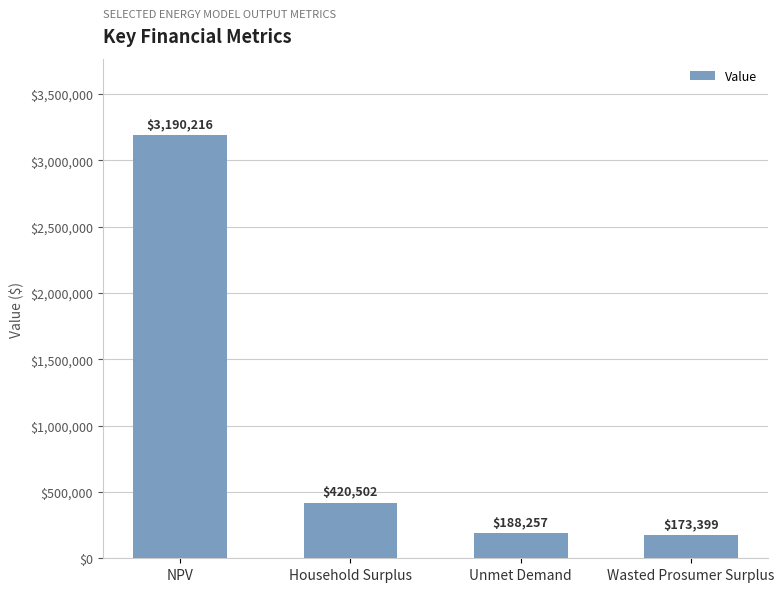

At which label does the data first exceed 420501?

NPV